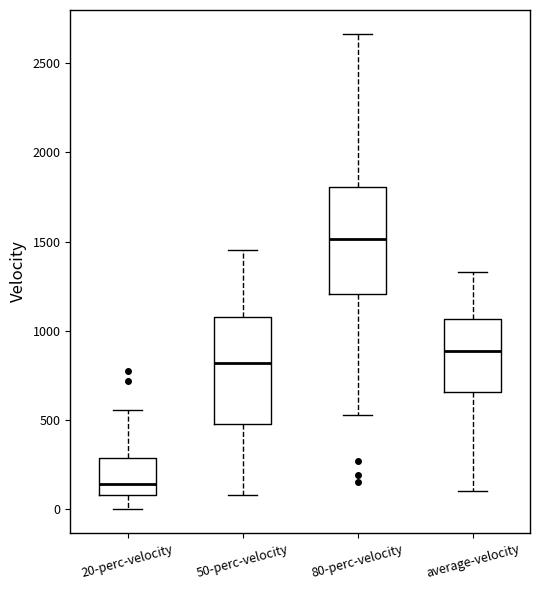

Which box has the lowest median line?

20-perc-velocity